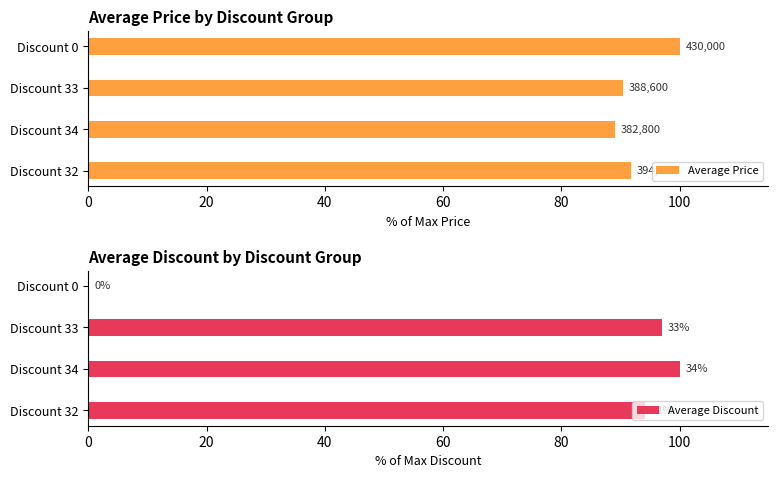

Reading left to right, extract all data points from this chart.

Average Price: 91.7	89.0	90.4	100.0
Average Discount: 94.1	100.0	97.1	0.0